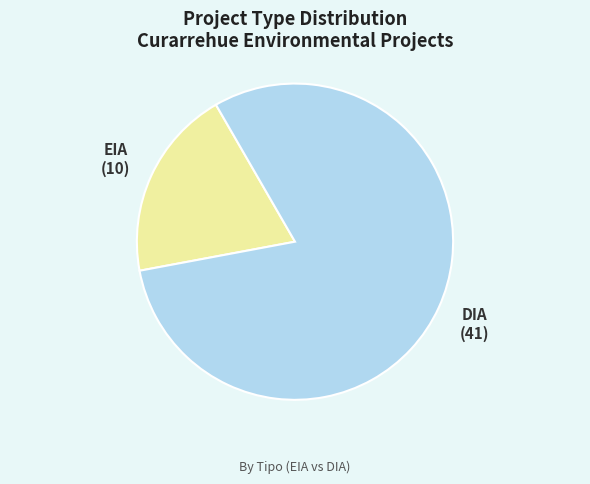

Combined, do DIA and EIA account for over 50%?

Yes